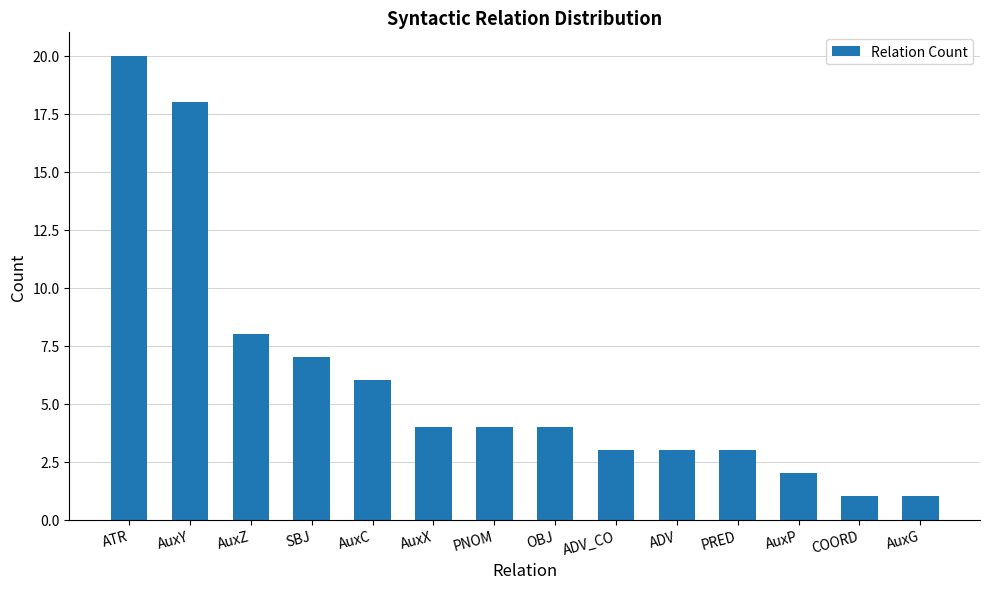

What is the greatest value displayed?

20